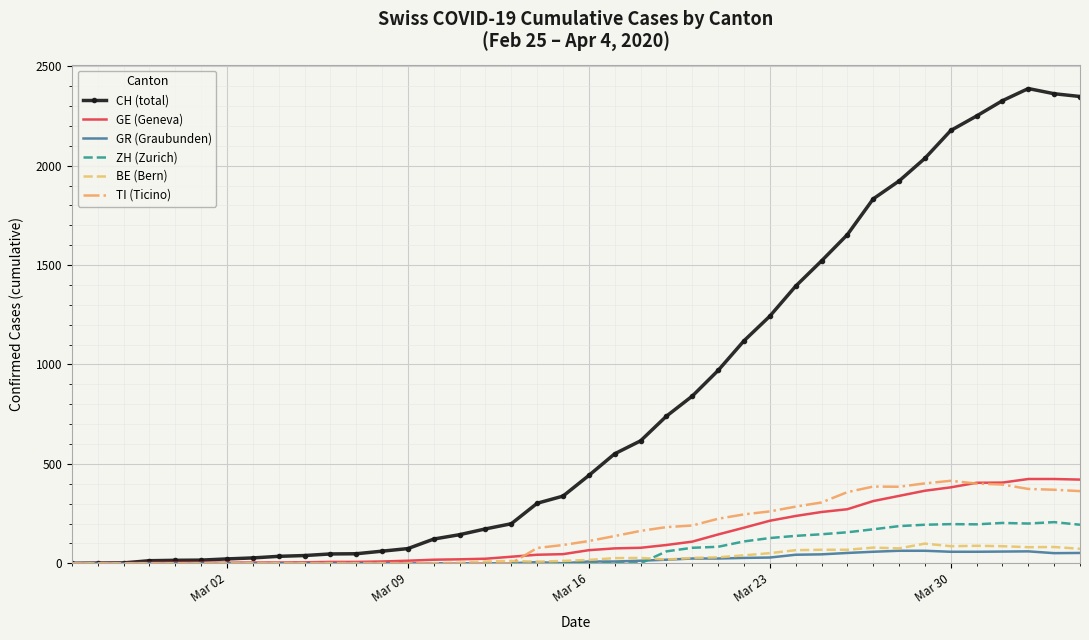

What is the maximum value shown in the chart?

2388